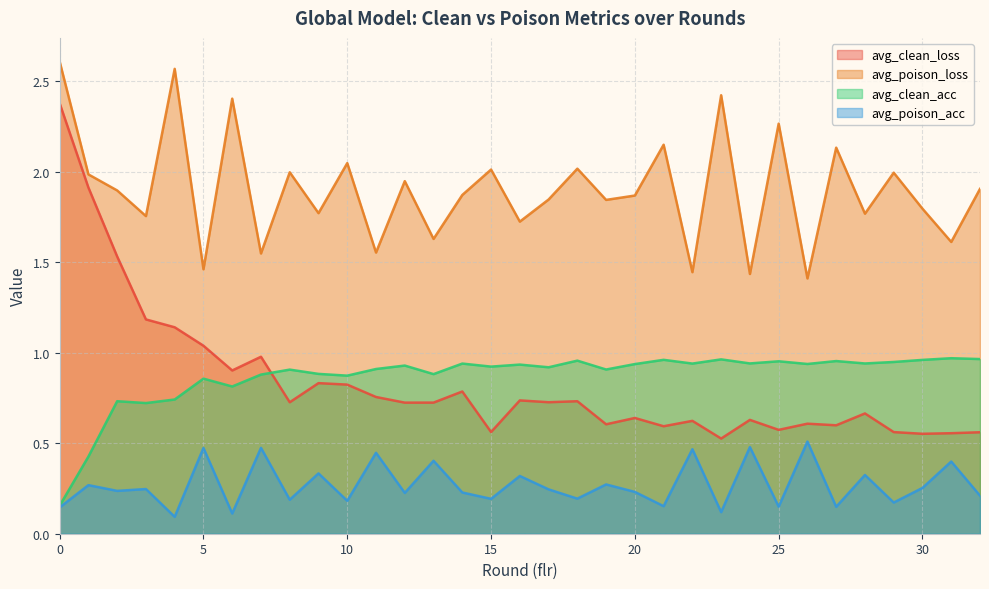

Where is the first local minimum for avg_poison_loss?

3